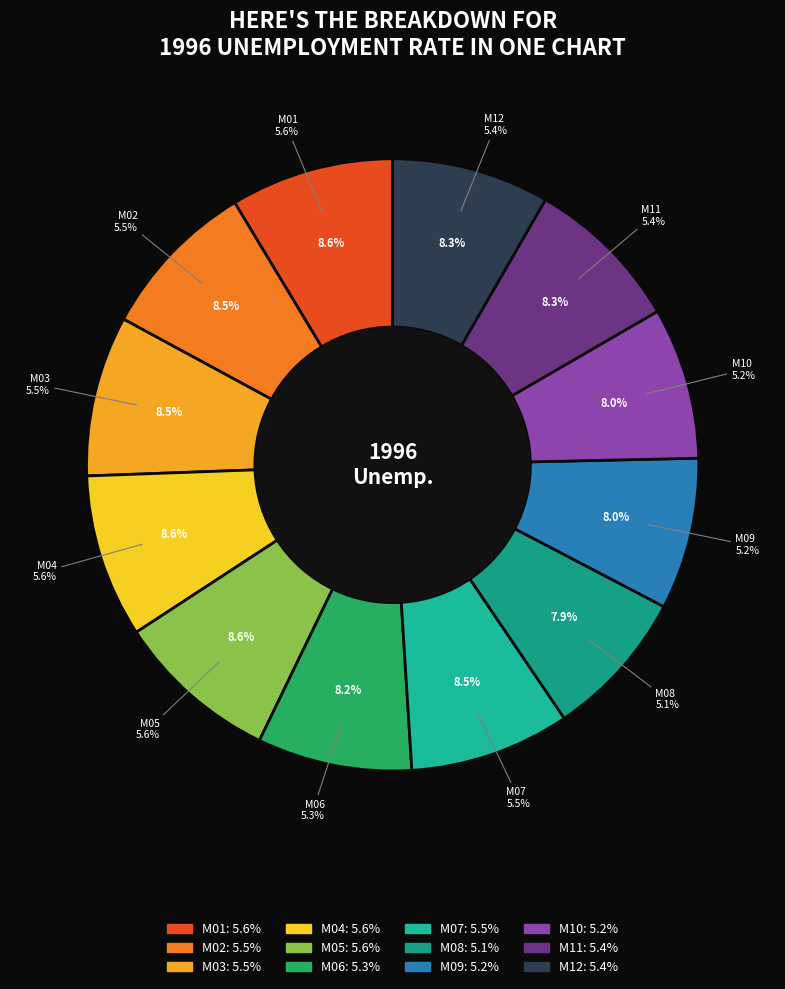

Is it true that M02 is 2% of the pie?

False